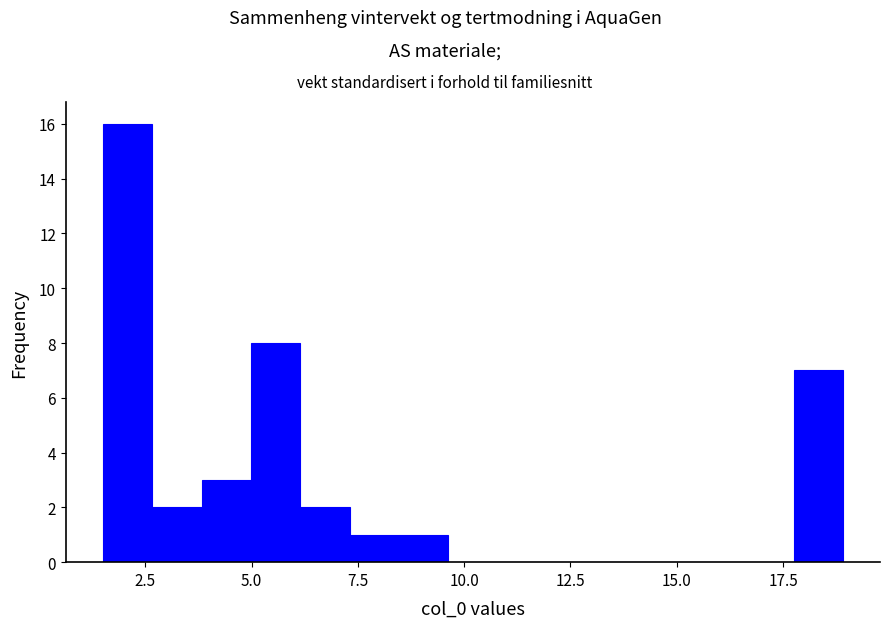

Read against the x-axis, roughly where is the centre of the tallest bar?

2.0